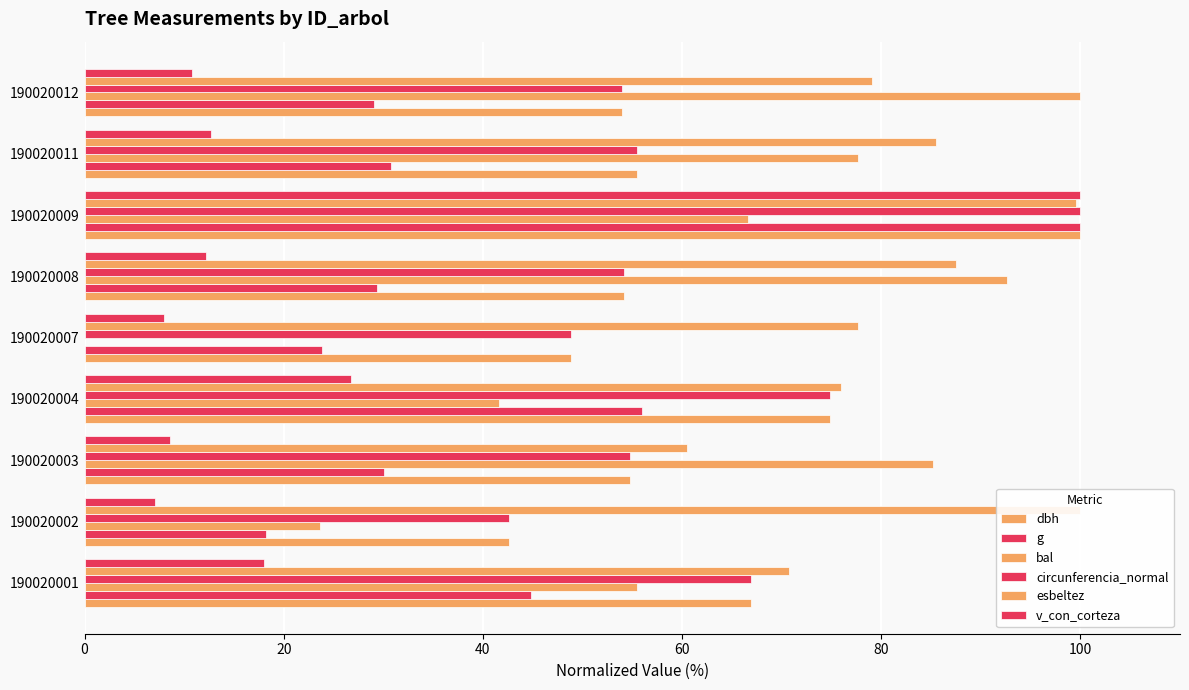

What is the difference between the maximum and second lowest values in the dbh series?

51.2